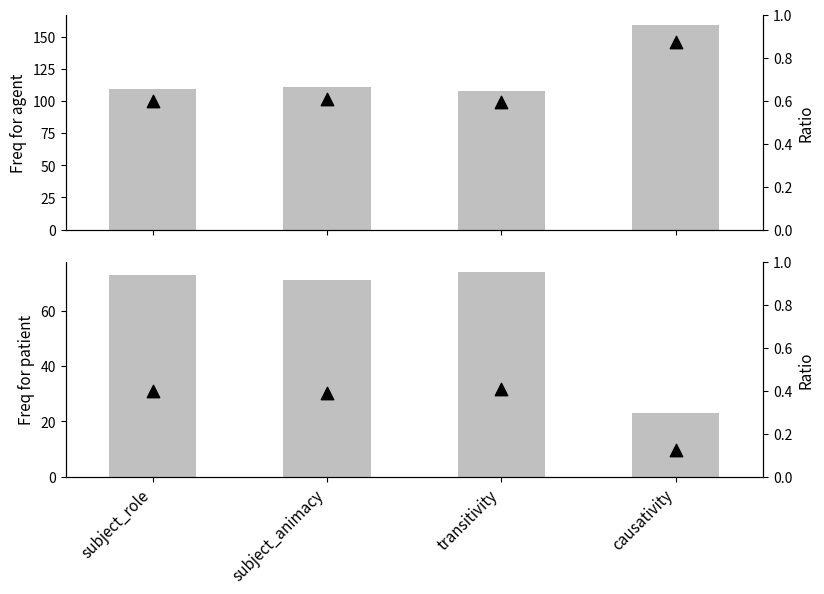

Which series has the widest spread of Y values?

agent